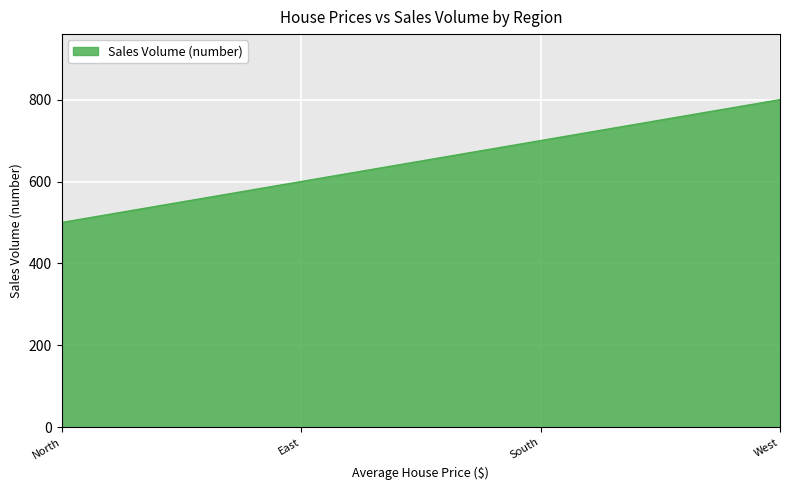

Where is the data nearest to the value 650?

East